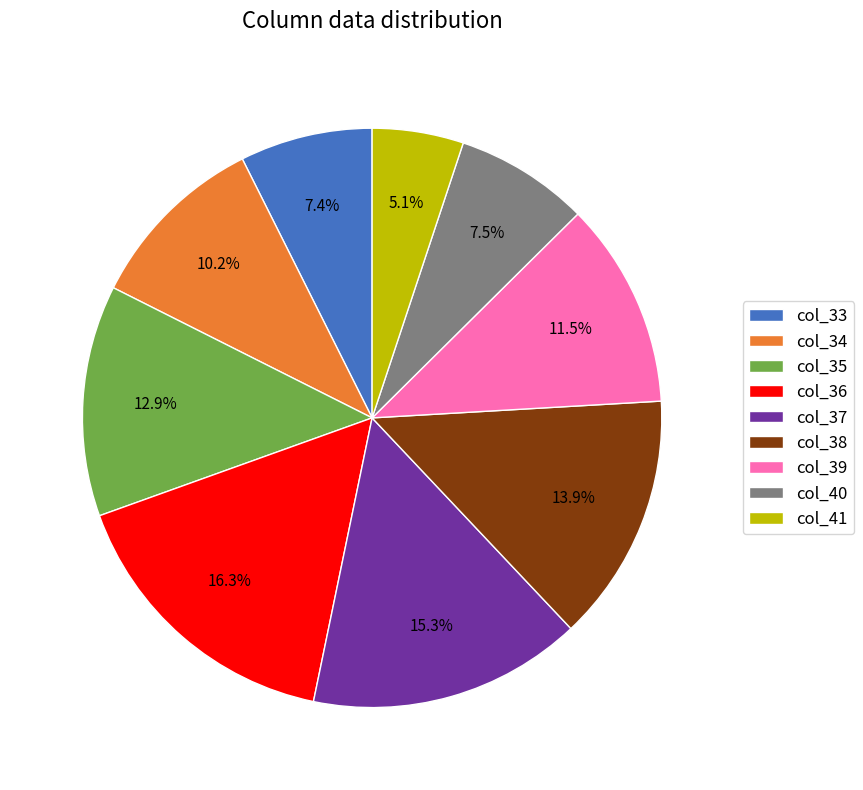

Is there any slice that represents more than half of the pie?

No